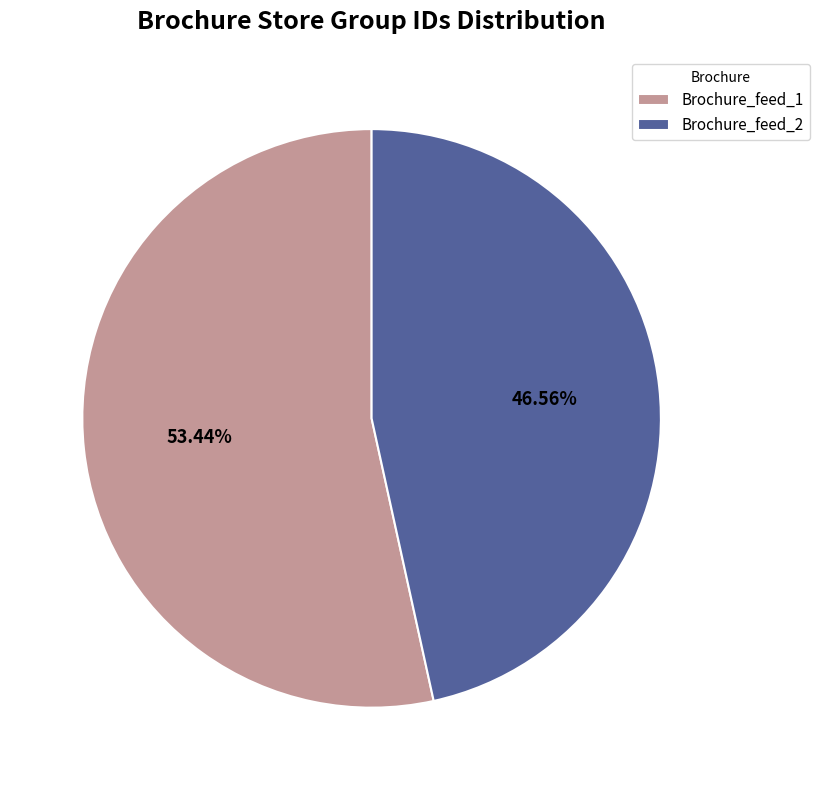

What percentage is NOT represented by Brochure_feed_1?

46.6%